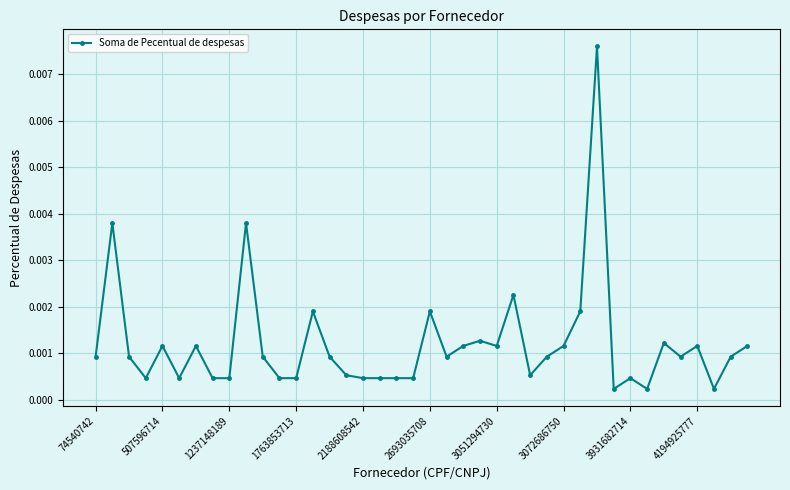

True or false: there are more than 0 points higher than both neighbors.

True